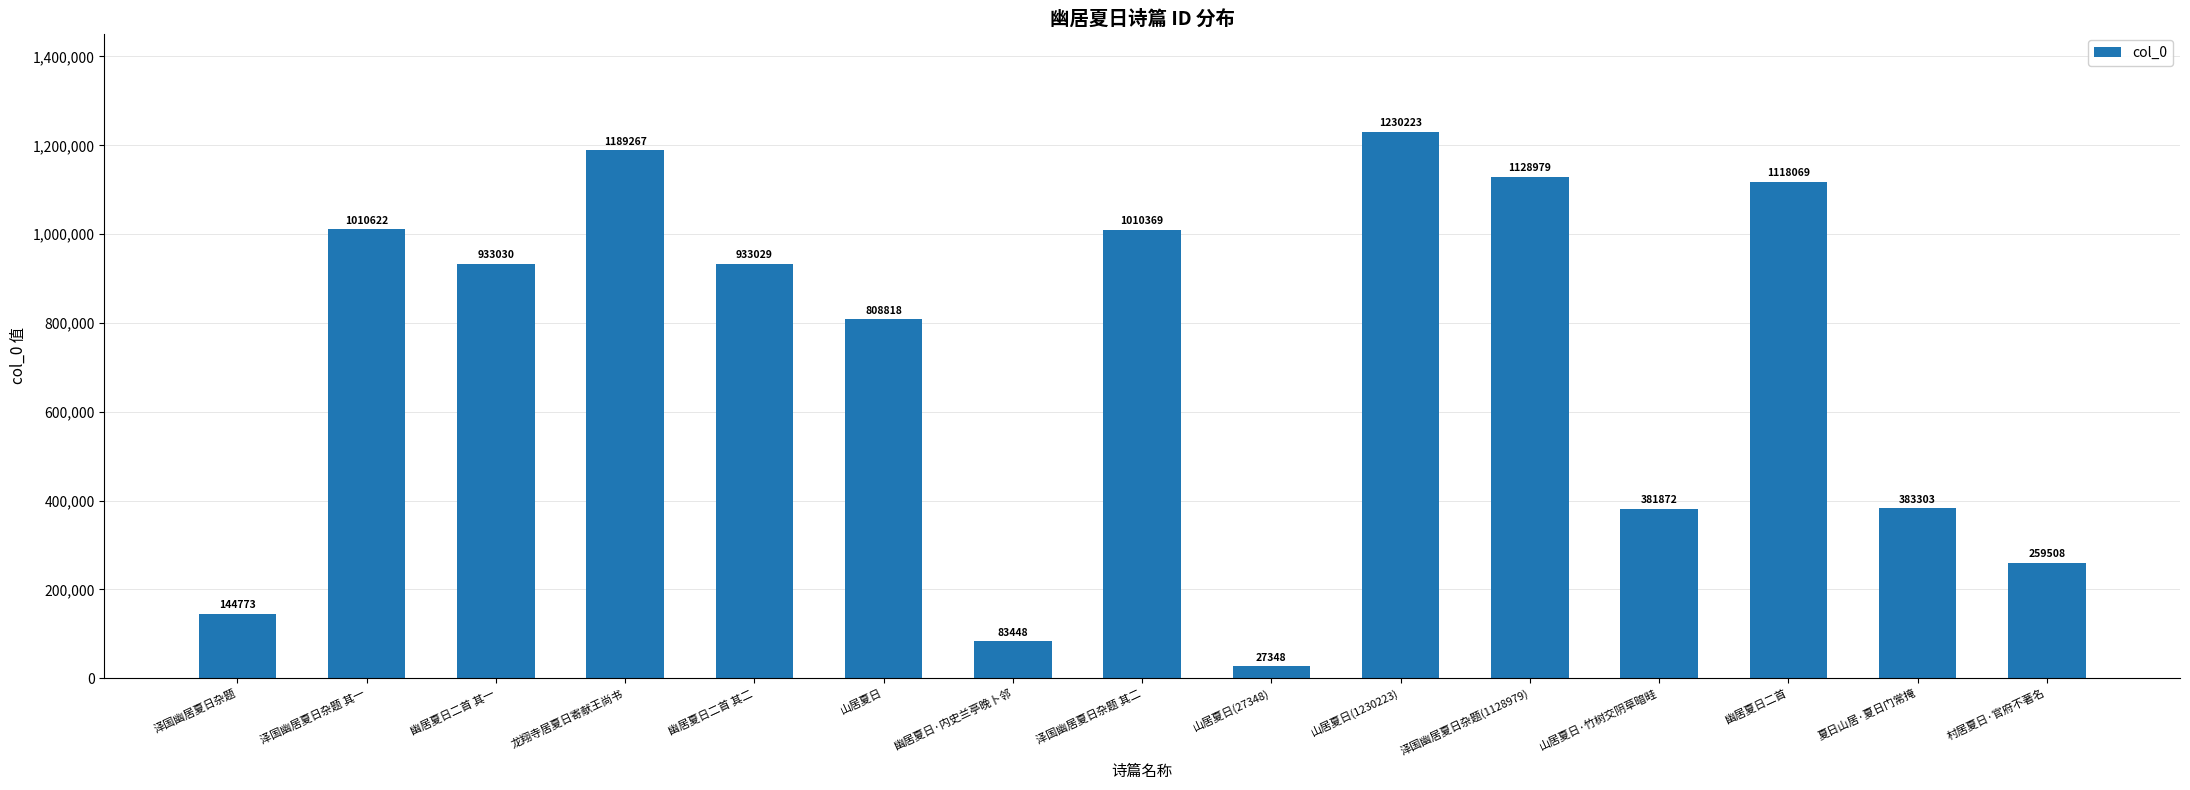

What is the greatest value displayed?

1230223